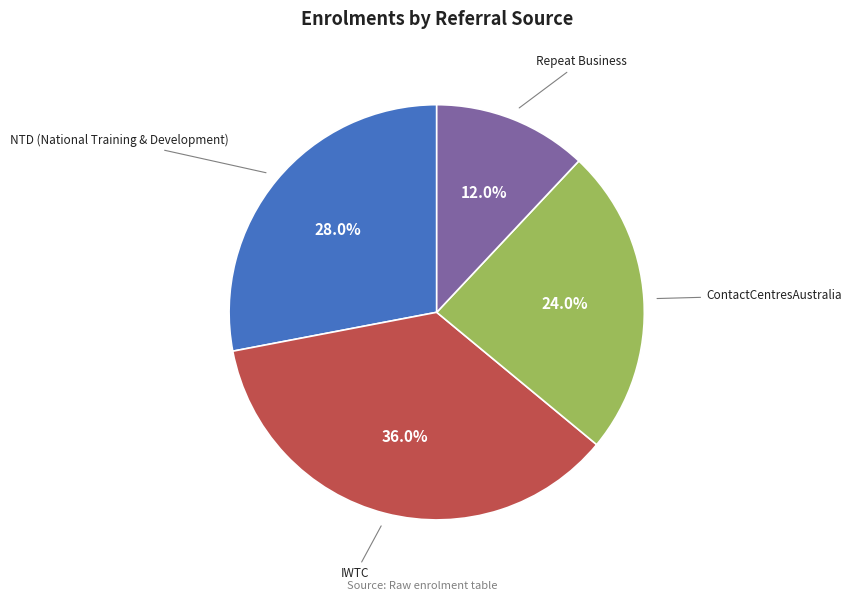

Is there any slice that represents more than half of the pie?

No